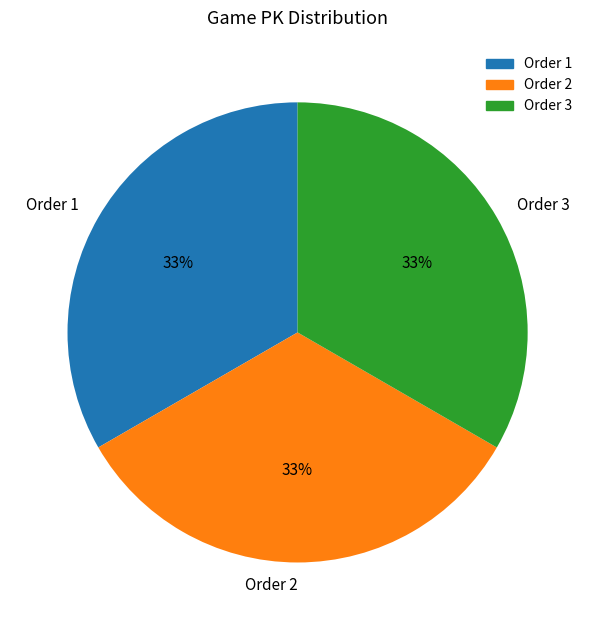

Combined, do Order 2 and Order 1 account for over 50%?

Yes